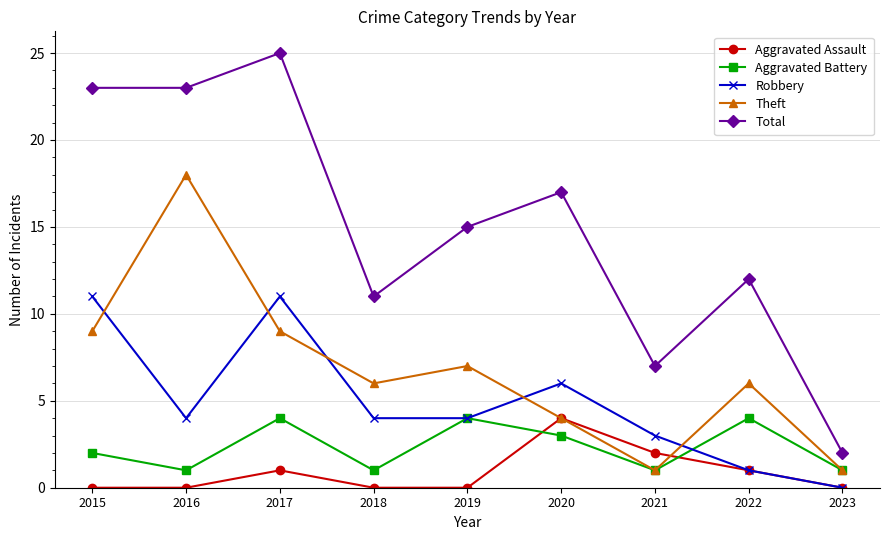

What is the difference between the second highest and minimum values in the Total series?

21